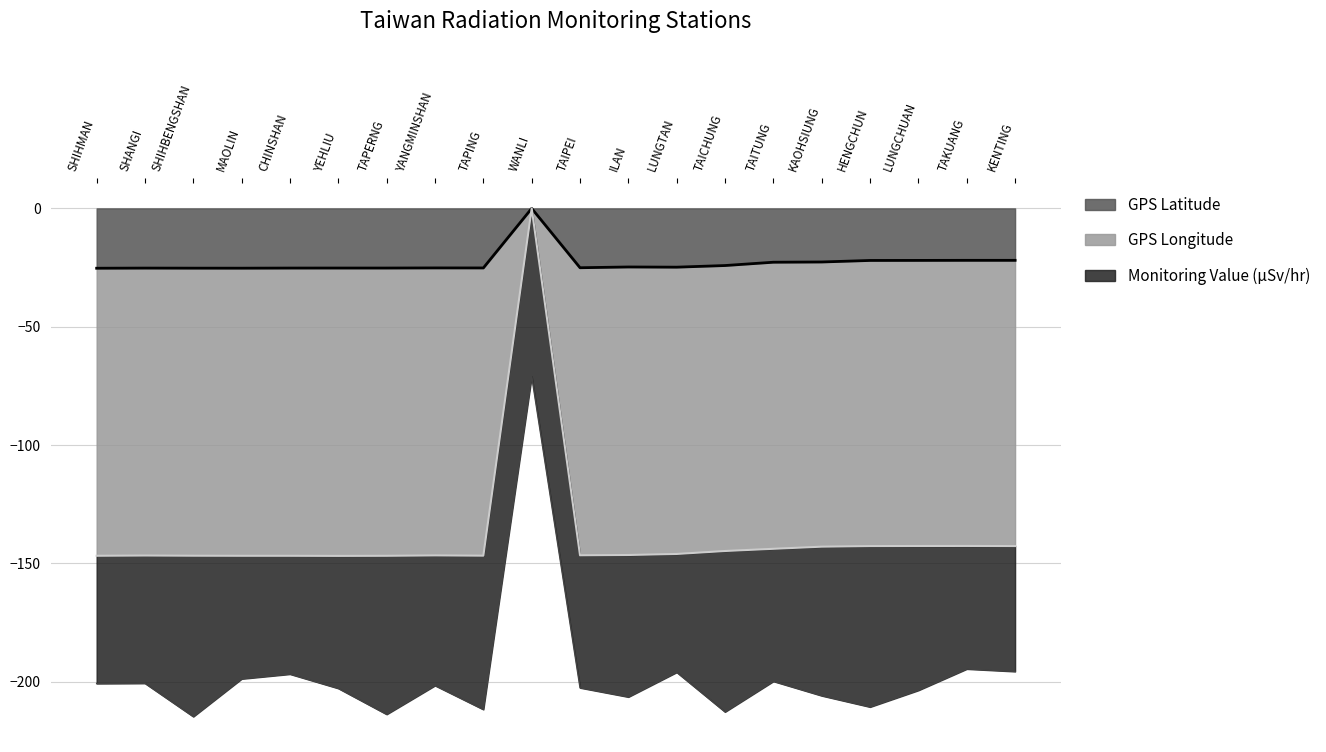

Which series has the largest range (max minus min)?

GPS Longitude